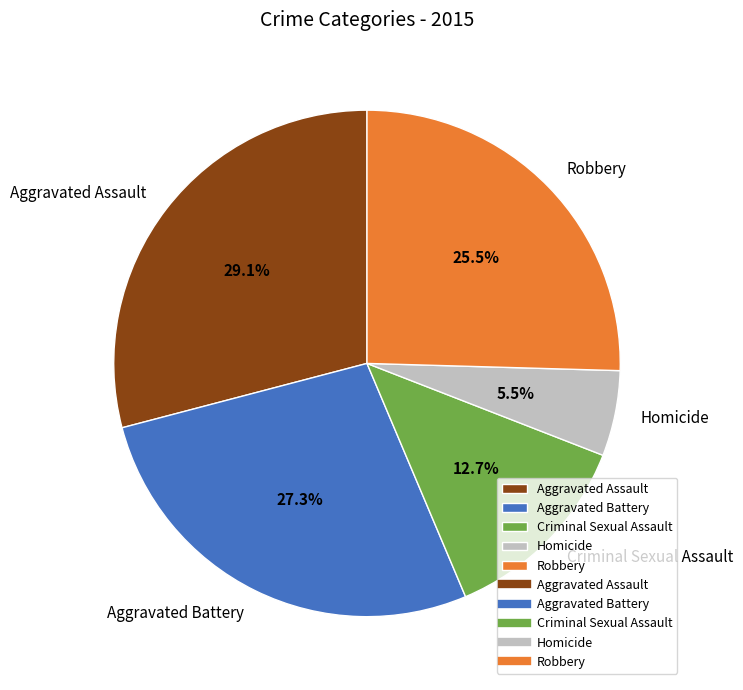

To the nearest percent, what is the average slice percentage?

20%